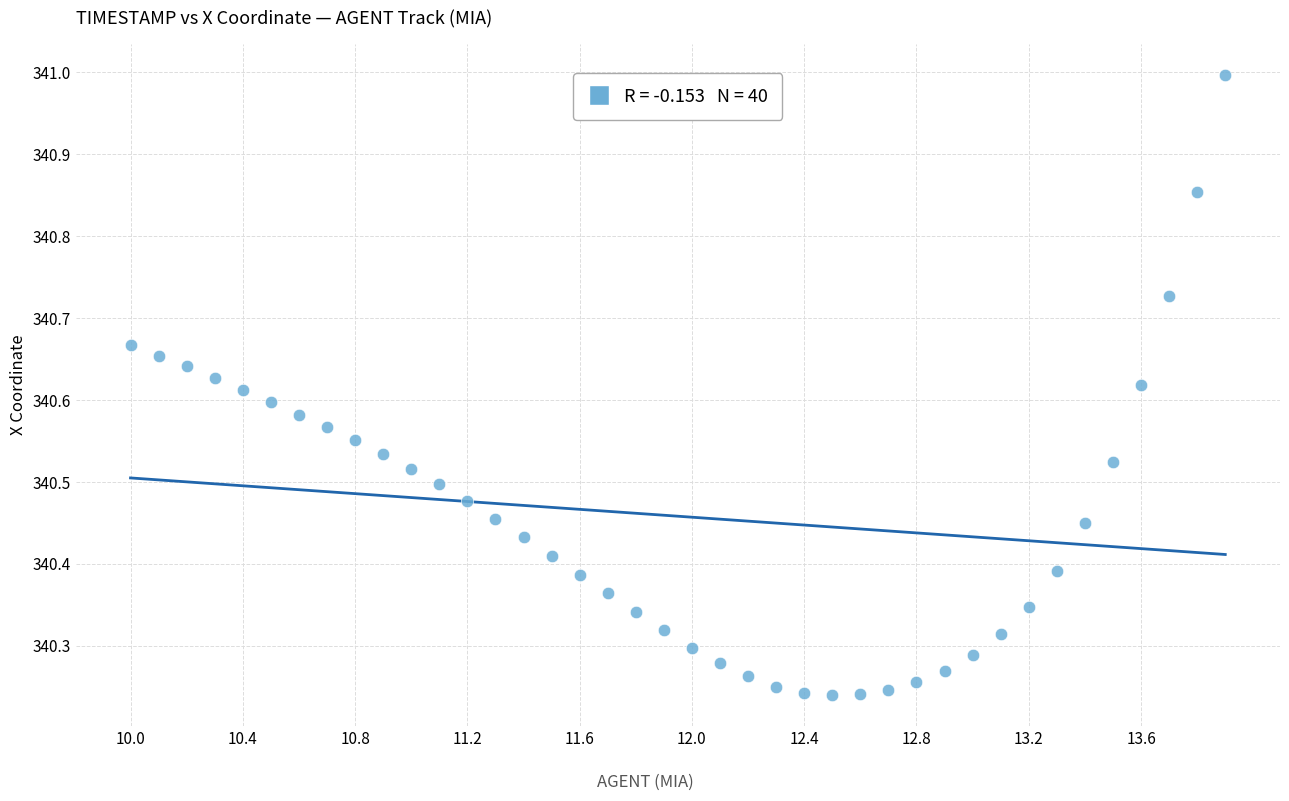

What is the range of X values (max minus min)?

3.9